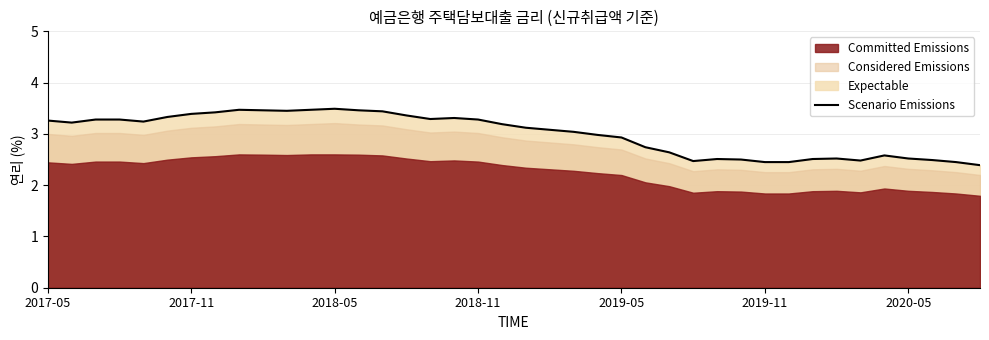

Where is the first local maximum?

8